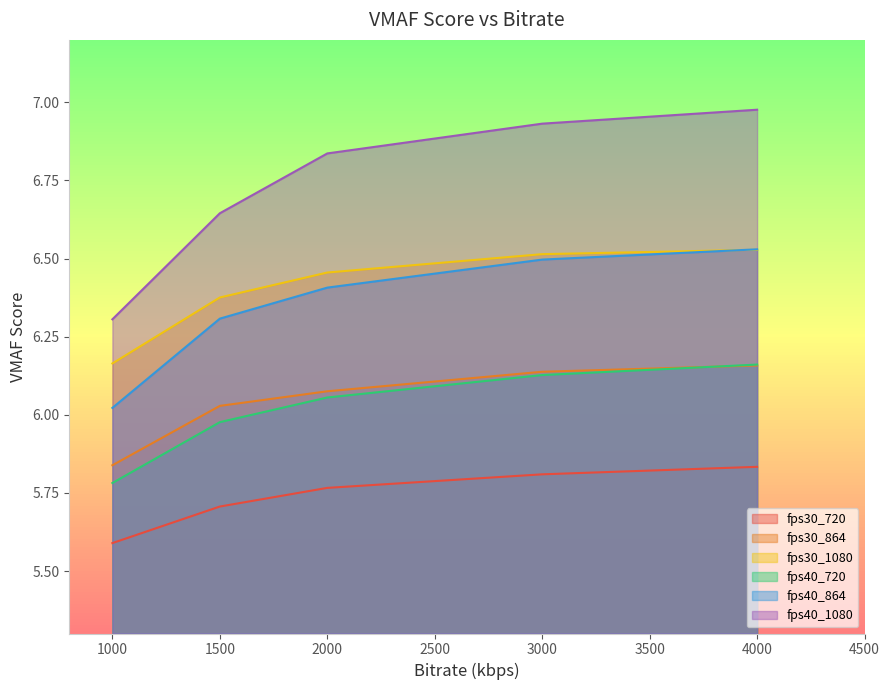

What is the value of the fps30_1080 point at the 1st from the left?

6.2